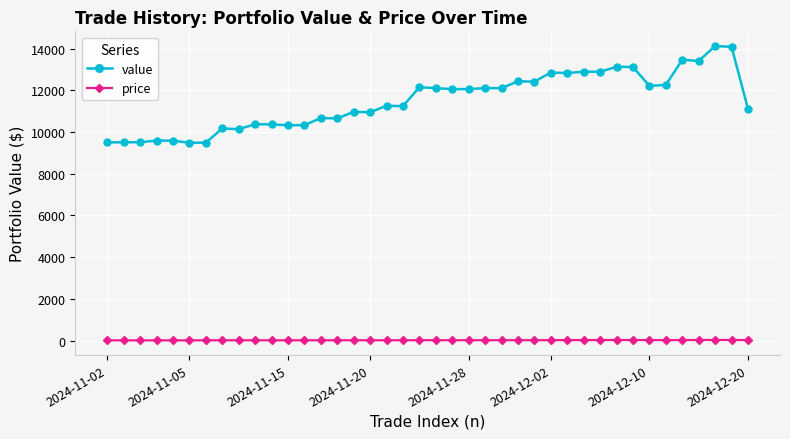

List the series in order of their peak value, lowest first.

price, value